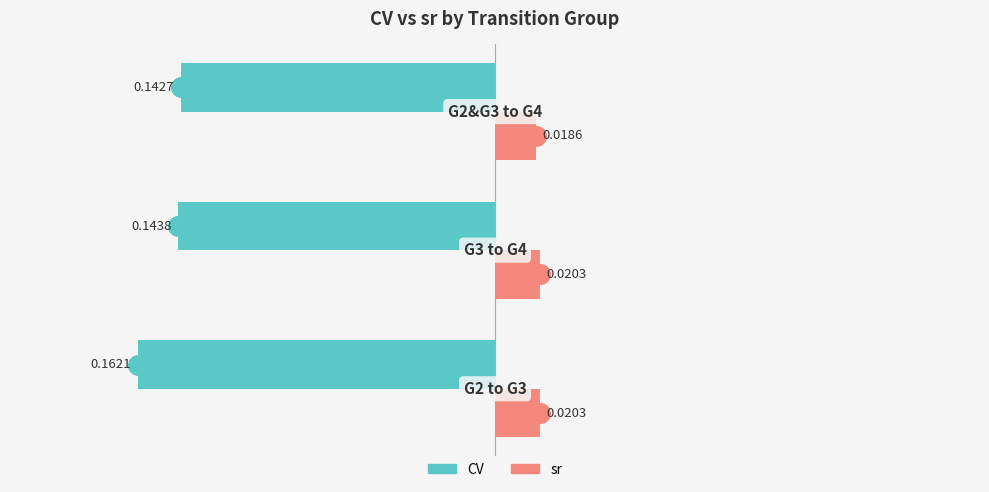

Which series reaches the maximum Y coordinate?

sr